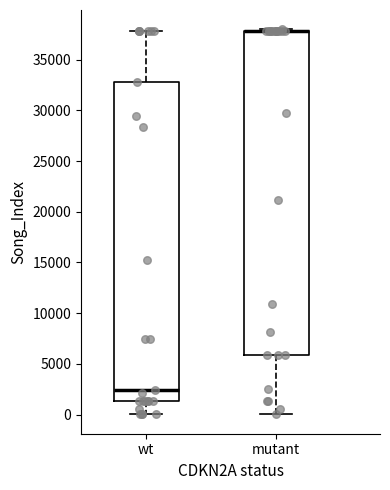

Reading left to right, read every box against the y-axis: the position of its median line, the range the box covers, and the ends of its whiskers. The values are not printed on the chart, so give them approximately, as read against the axis.

wt: median 2500, box 1500 to 33000, whiskers 0 to 38000
mutant: median 38000 (drawn on the box's upper edge), box 6000 to 38000, whiskers 0 to 38000 (just above the box's upper edge)